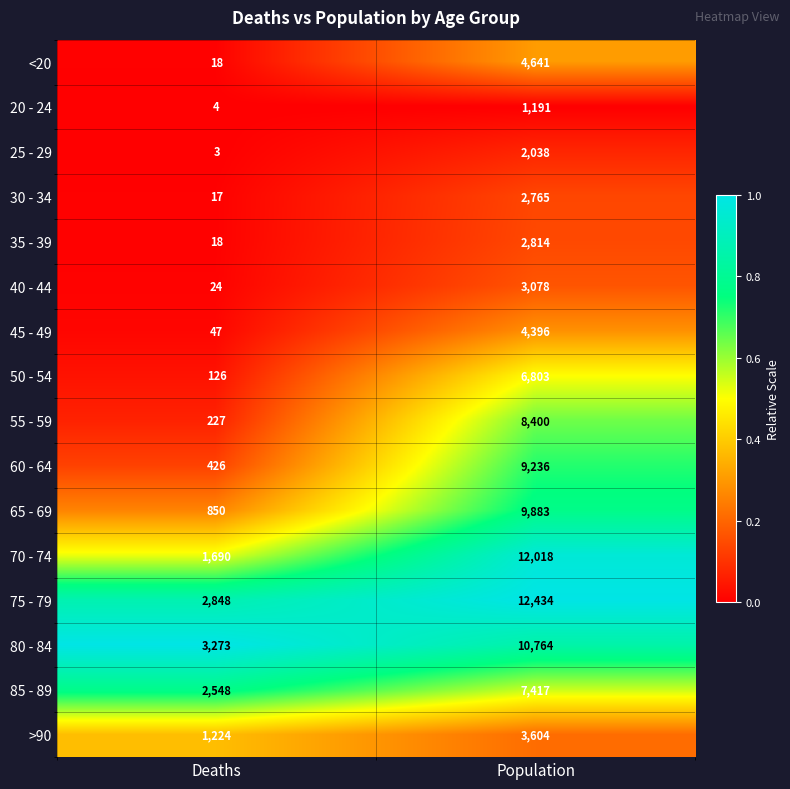

The 55 - 59 series shows 8400 at Population. True or false?

True